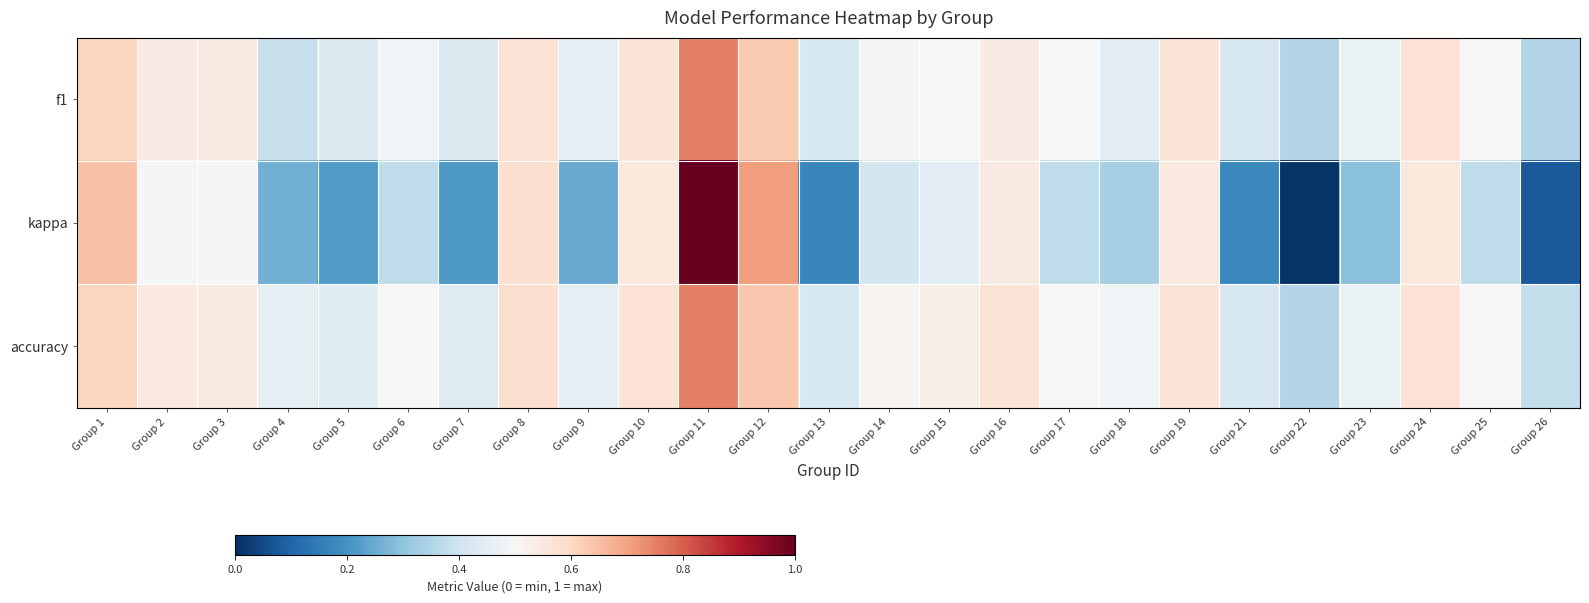

Which label corresponds to the largest value in the chart?

Group 11